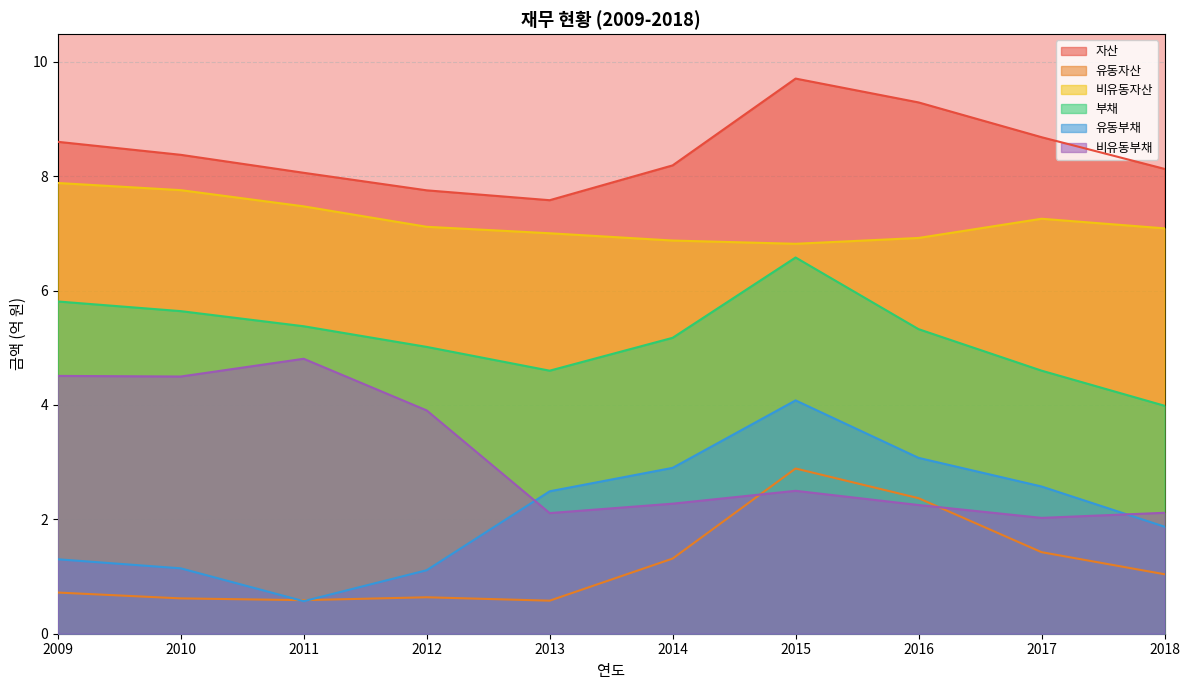

Which series has the widest spread of values?

유동부채